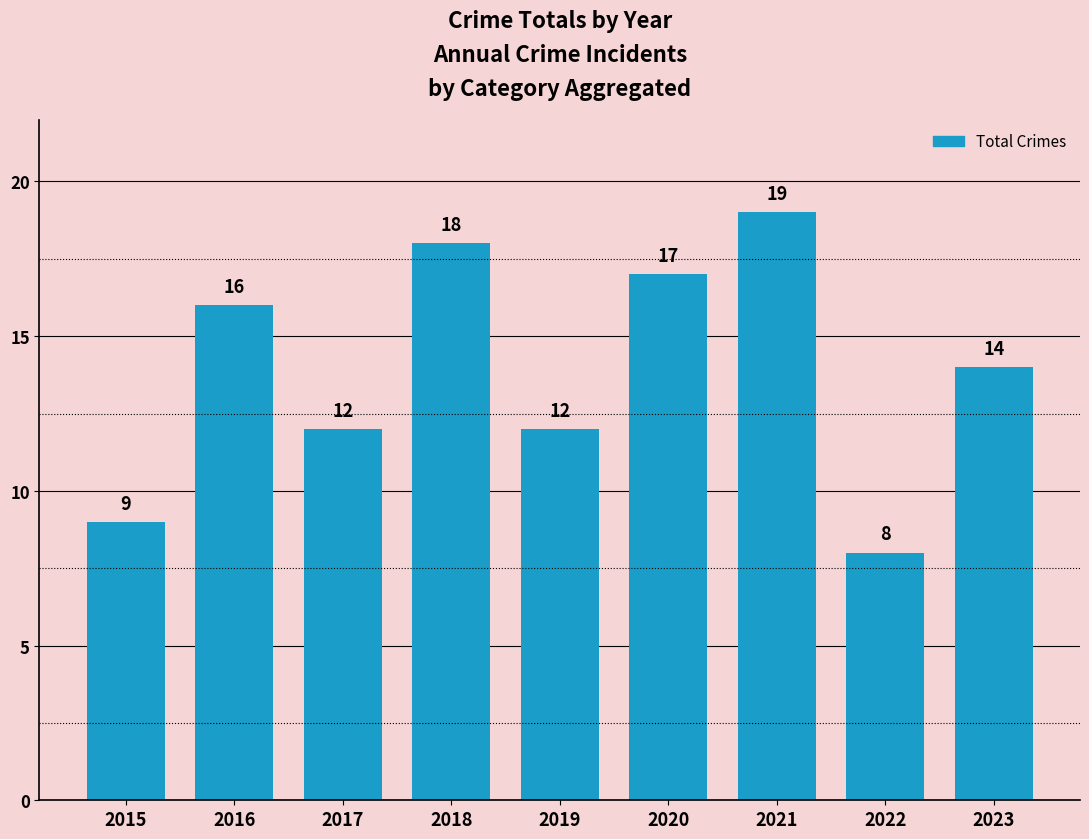

What is the difference between the maximum and minimum values?

11